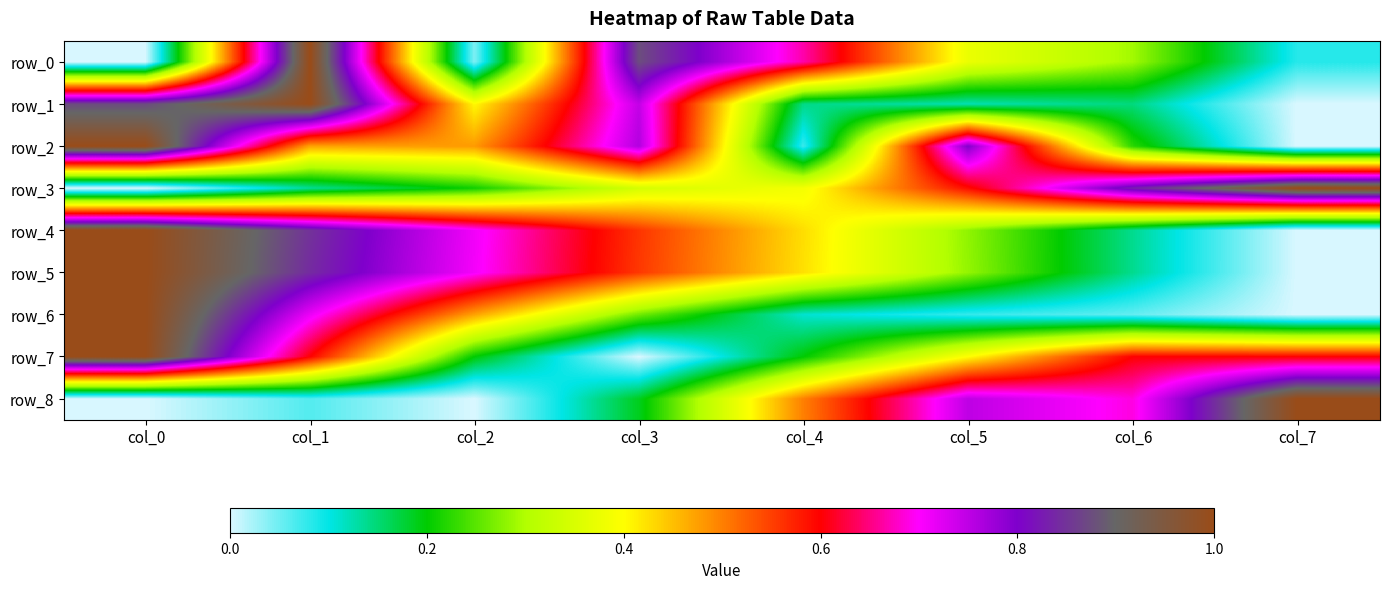

Which series changed the most between col_1 and col_7?

row_1